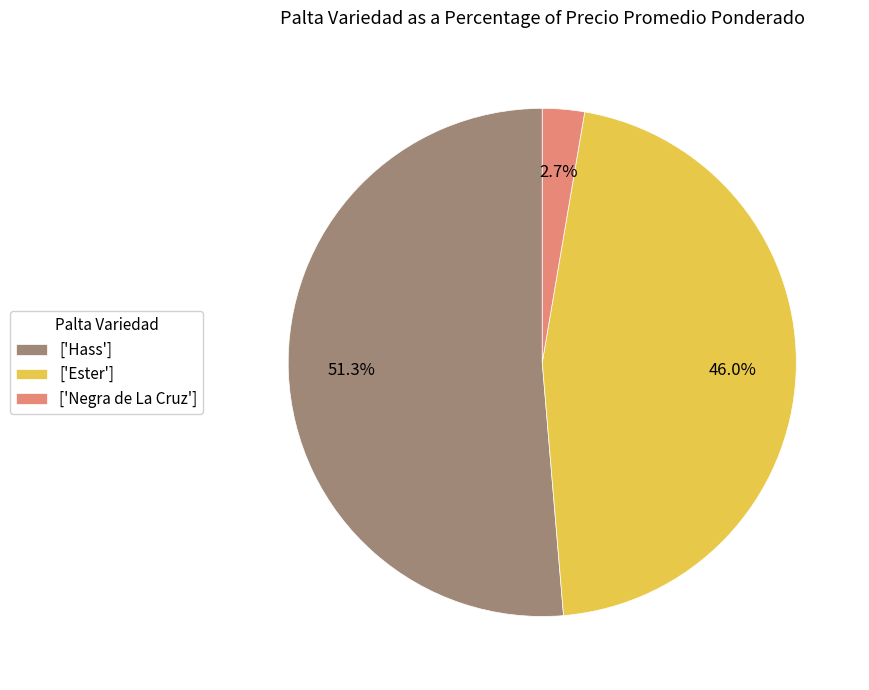

To the nearest percent, what is the difference between the largest and smallest slice percentages?

49%